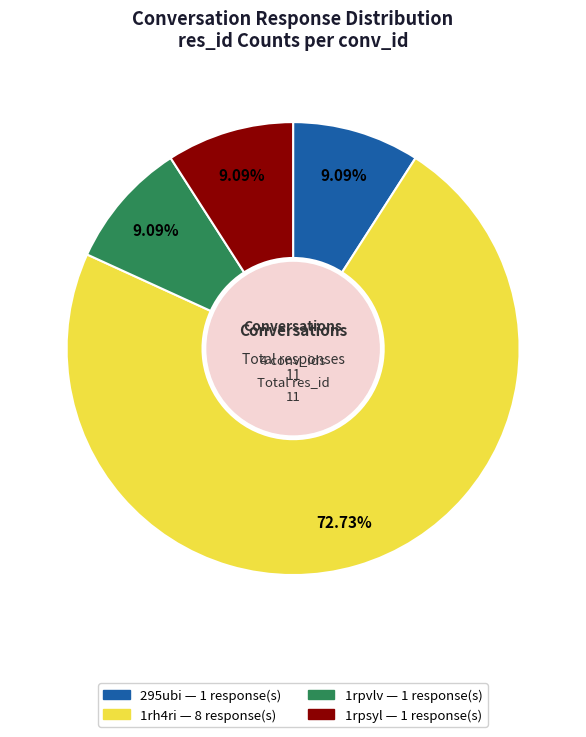

True or false: 1rpsyl accounts for 1% of the total.

False